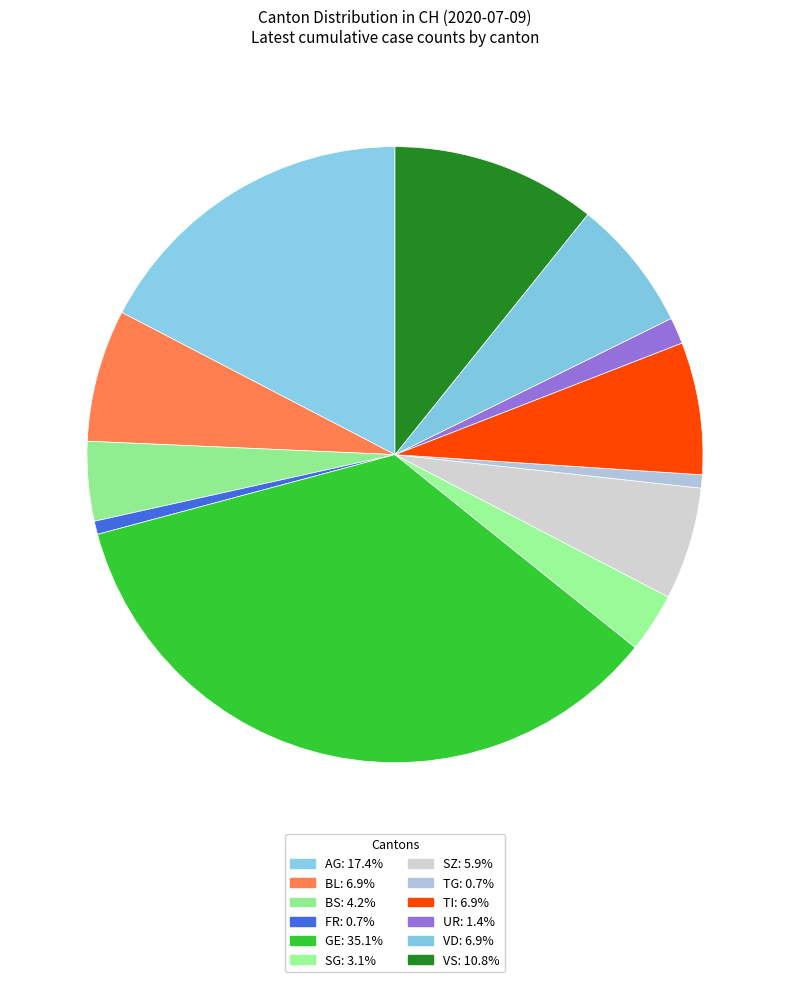

Count the number of slices in the pie.

12